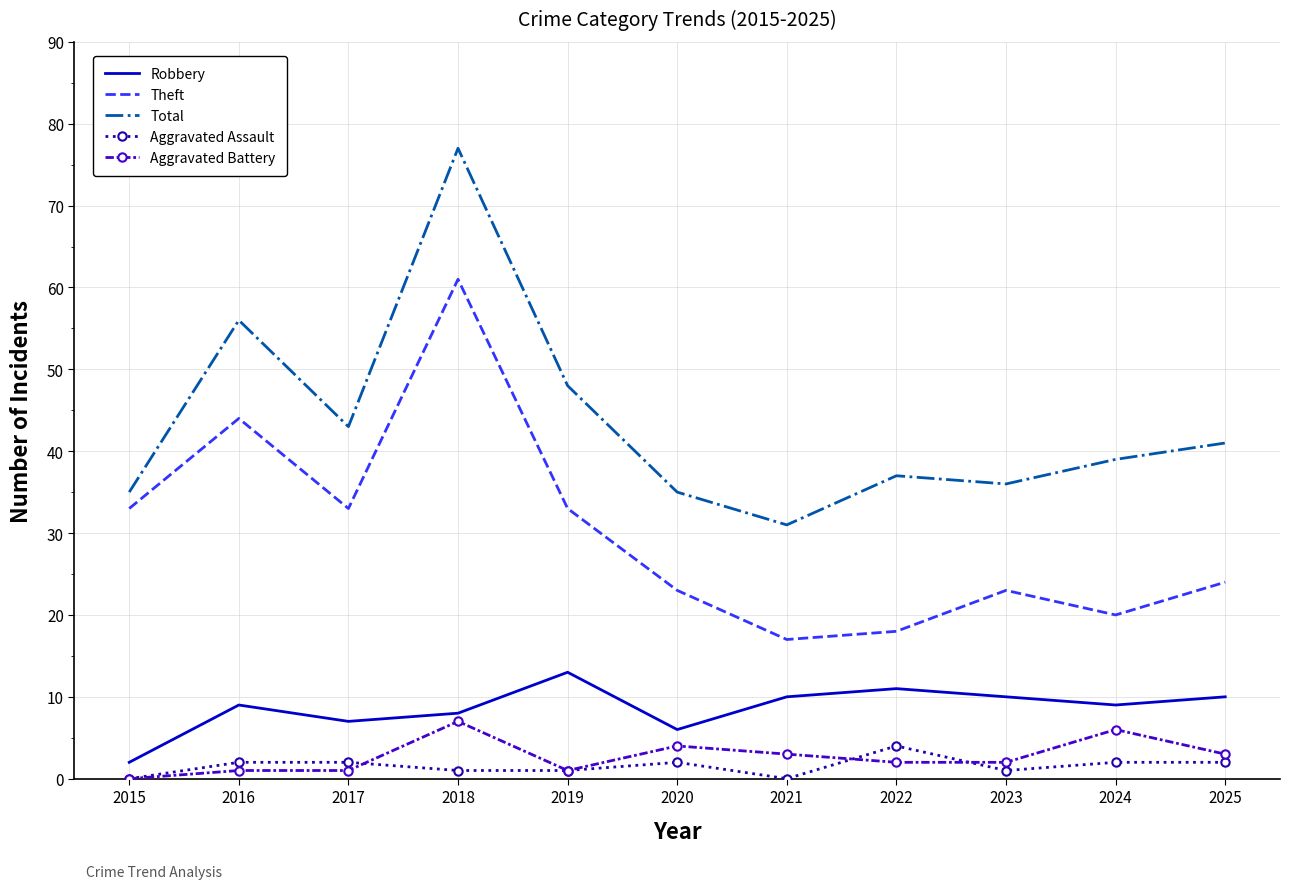

The value of Theft at 2021 is 24. True or false?

False